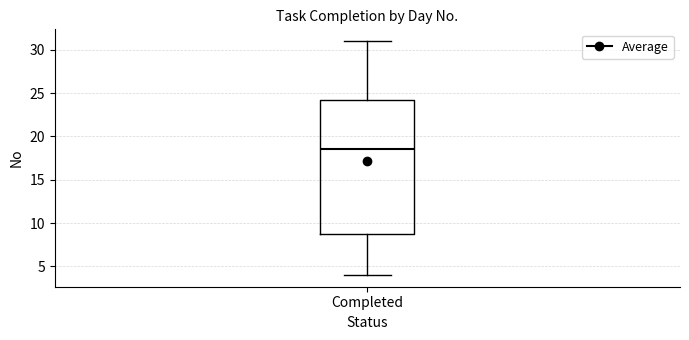

Where does the lower whisker of the box for Completed end on the y-axis? The values are not printed on the chart, so give them approximately, as read against the axis.

4.0